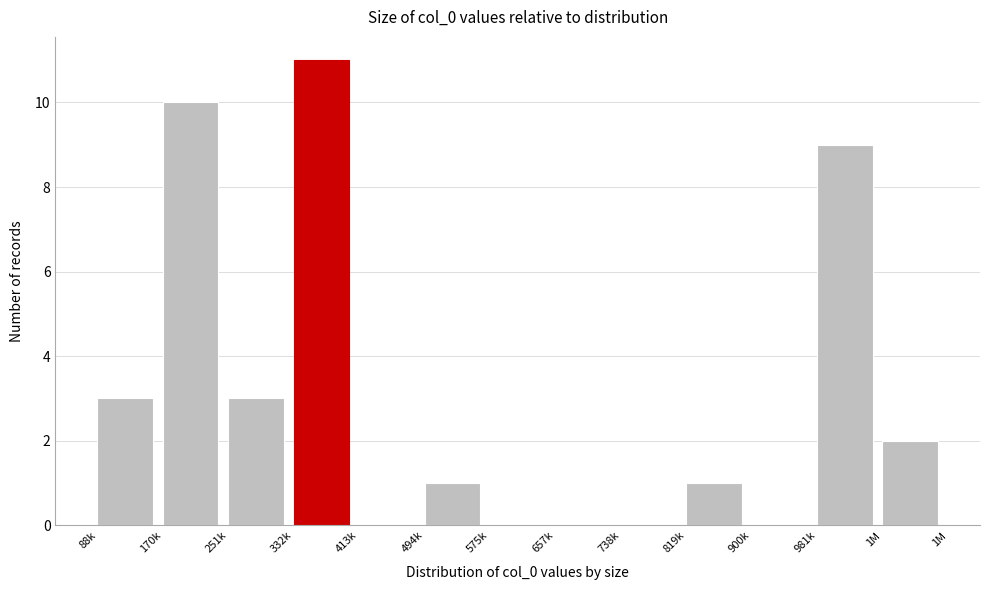

Reading left to right, extract all data points from this chart.

88k=3	170k=10	251k=3	332k=11	413k=0	494k=1	575k=0	657k=0	738k=0	819k=1	900k=0	981k=9	1M=2